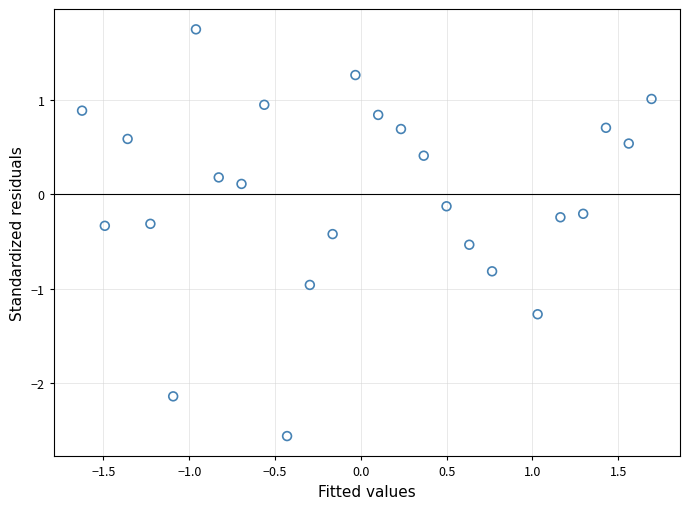

What is the range of Y values (max minus min)?

4.3